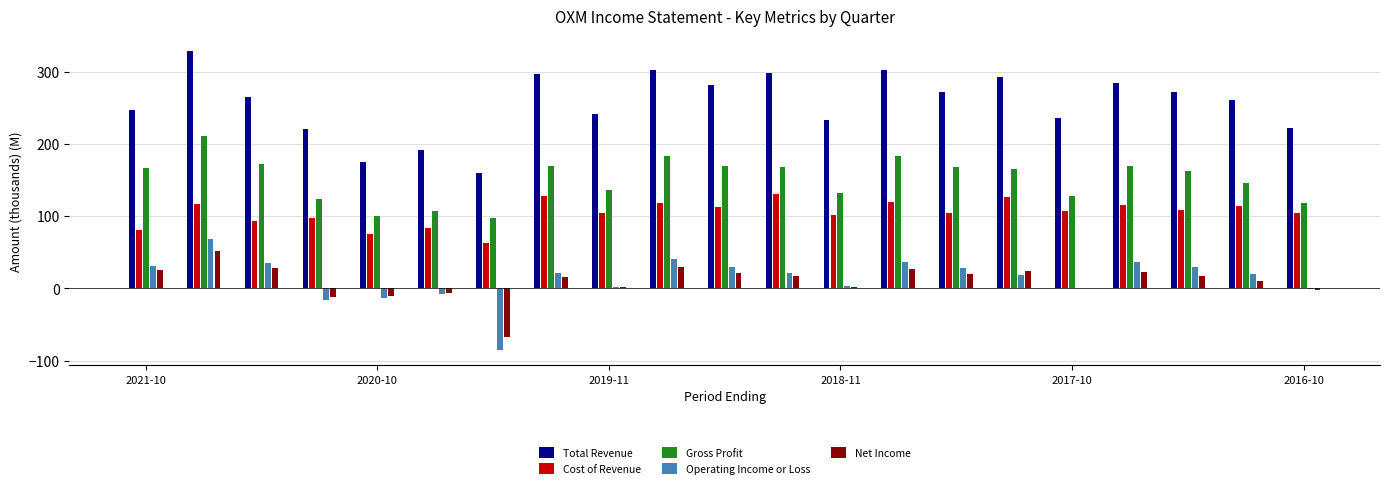

Which series has the largest total across all categories?

Total Revenue